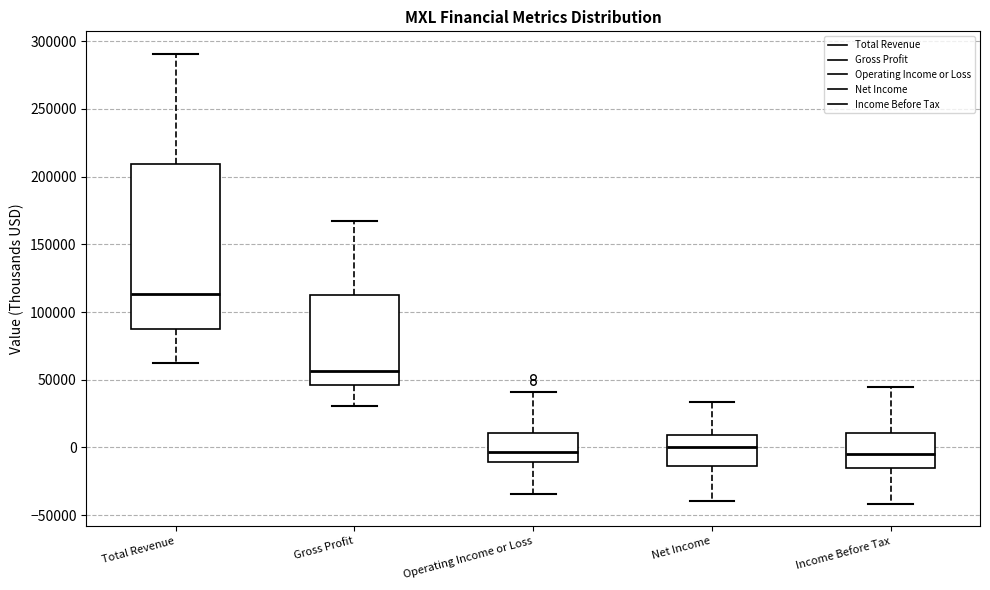

Which box has the highest median line?

Total Revenue